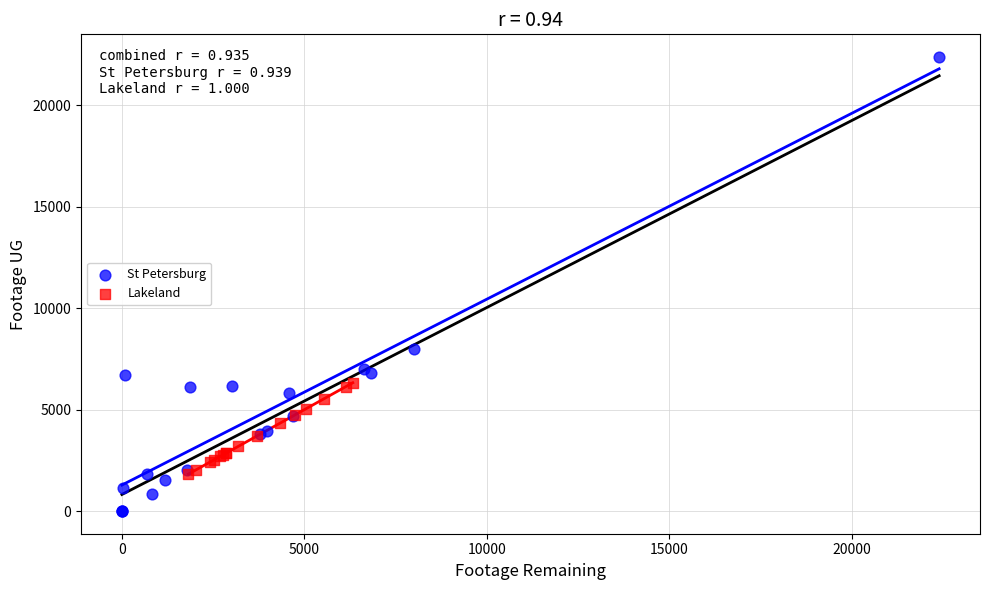

Which series contains the lowest Y value?

St Petersburg